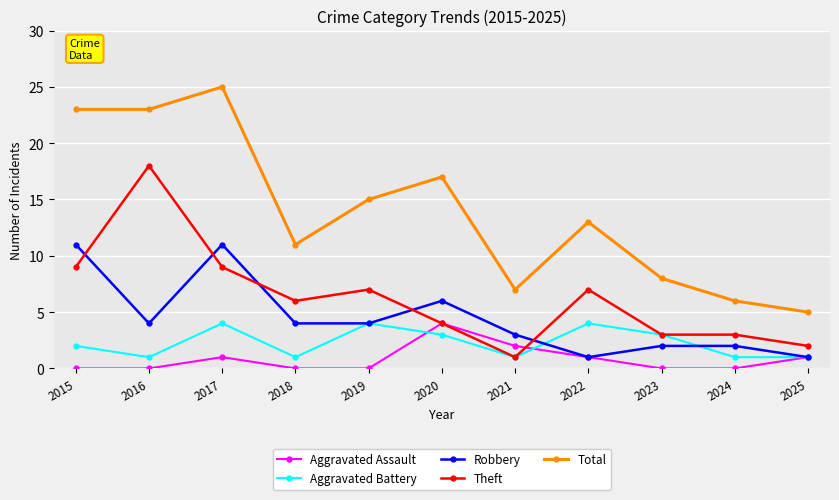

Where does the Theft series first go above 6?

2015